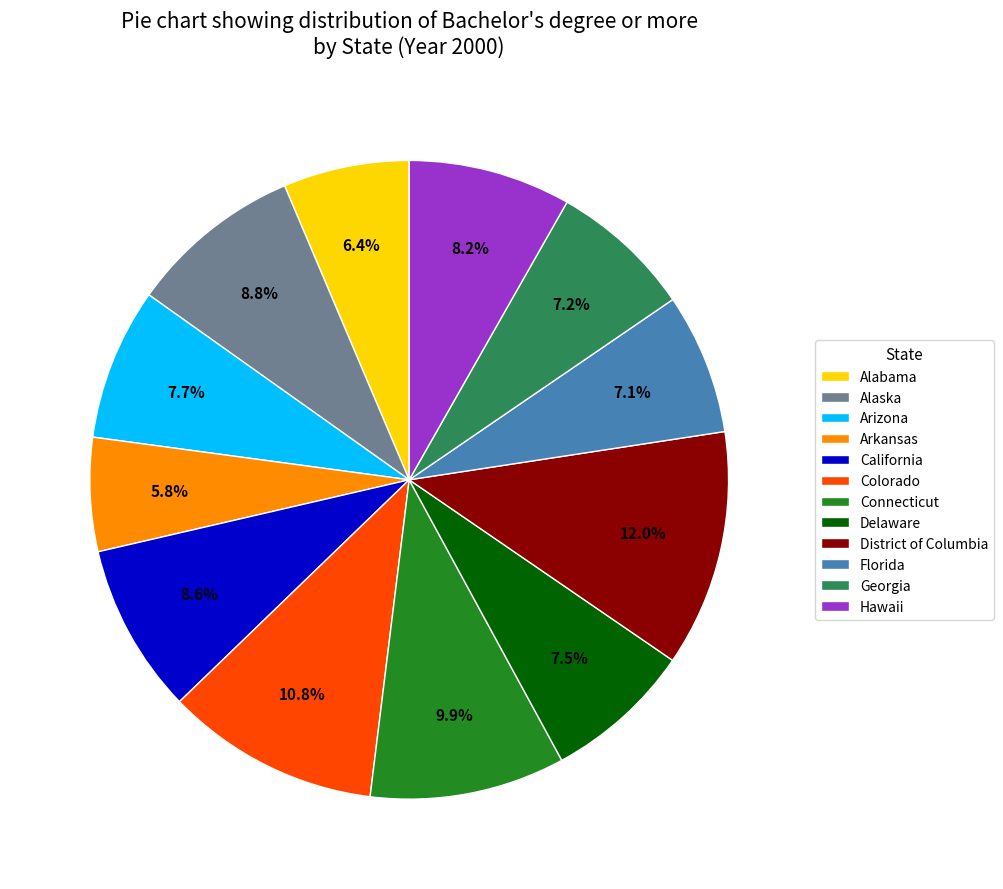

What is the smallest slice in the pie chart?

Arkansas